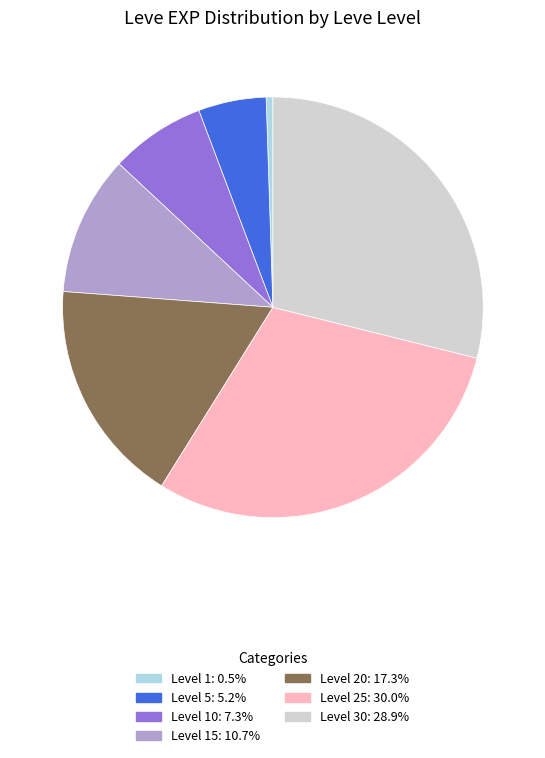

Is there a majority slice in this chart?

No